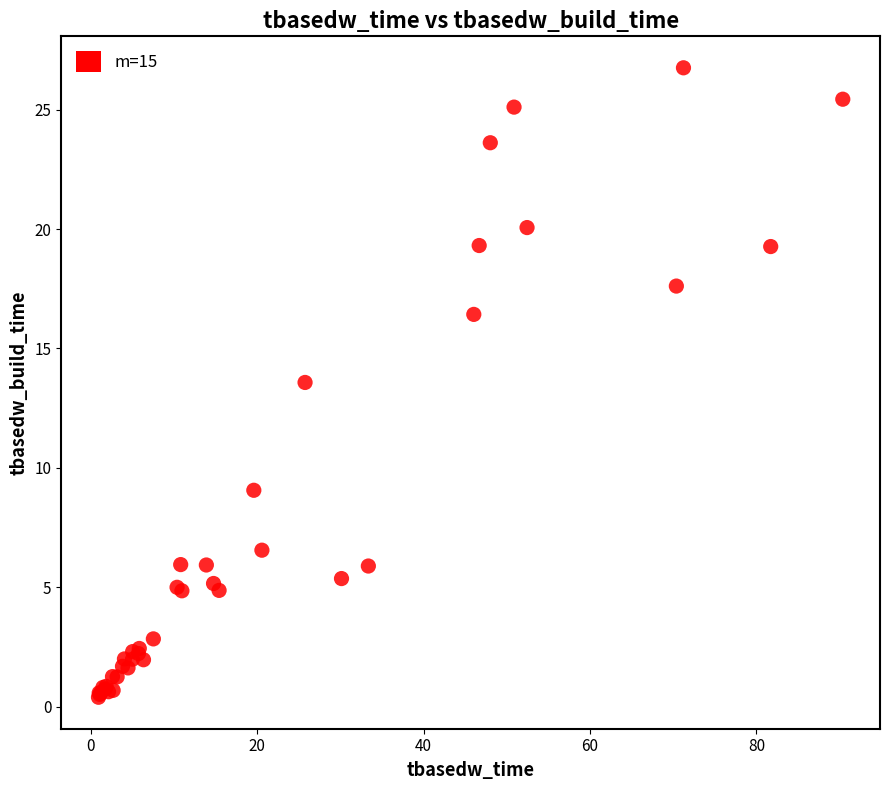

What Y value in the scatter plot is closest to 13?

13.6